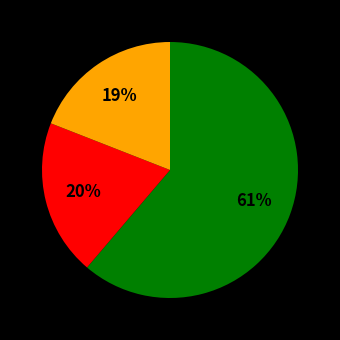

To the nearest percent, what is the difference between the largest and smallest slice percentages?

42%